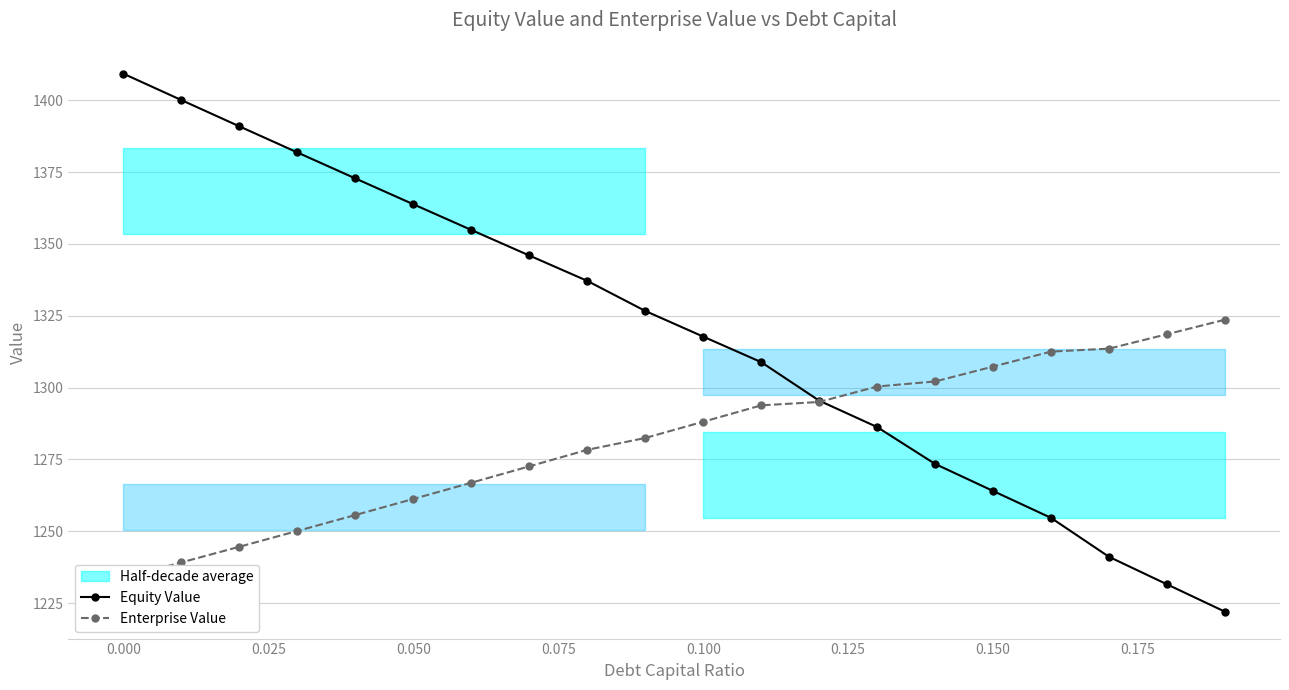

How many categories are shown in the chart?

20